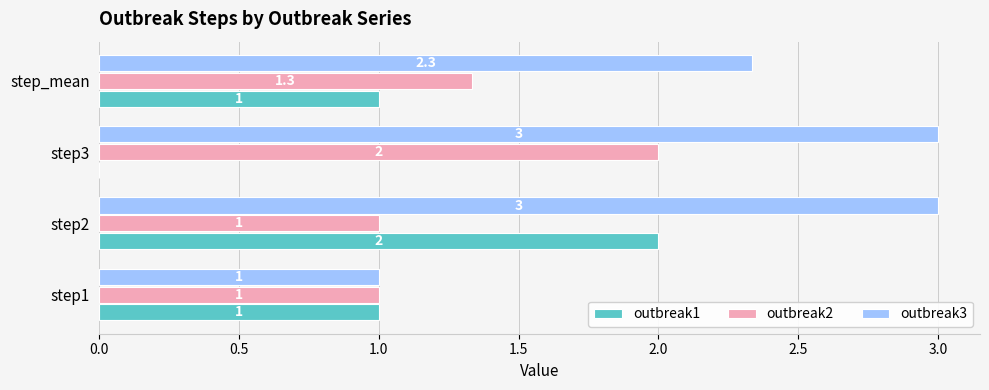

At which category is the sum across all series the highest?

step2